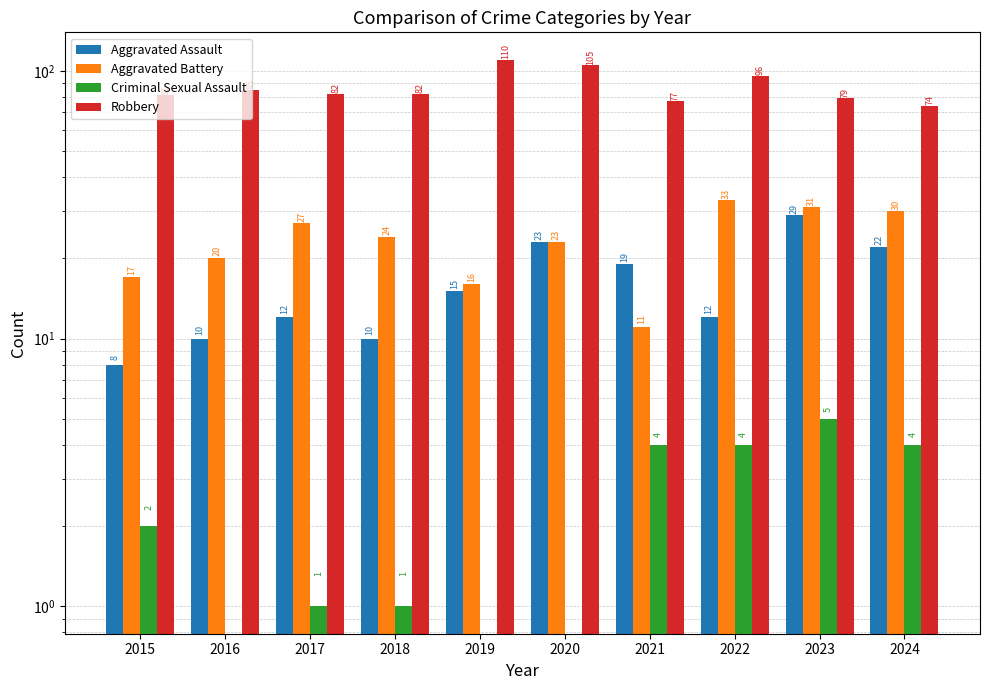

At how many categories does at least one series exceed 70?

10